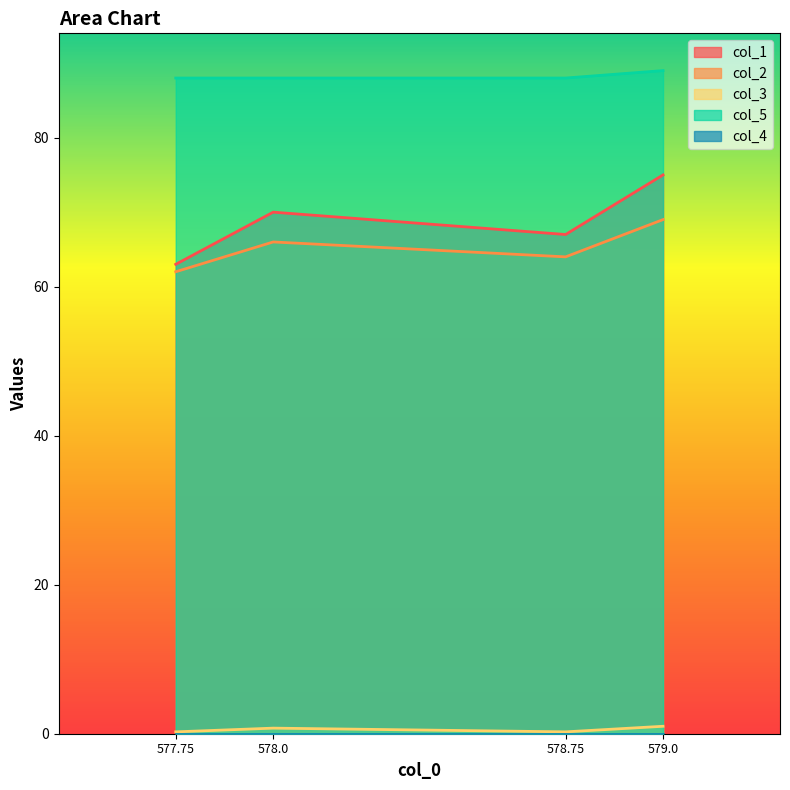

Reading left to right, what are all the values shown in this chart?

col_1: 63.0	70.0	67.0	75.0
col_2: 62.0	66.0	64.0	69.0
col_3: 0.2	0.8	0.2	1.0
col_5: 88.0	88.0	88.0	89.0